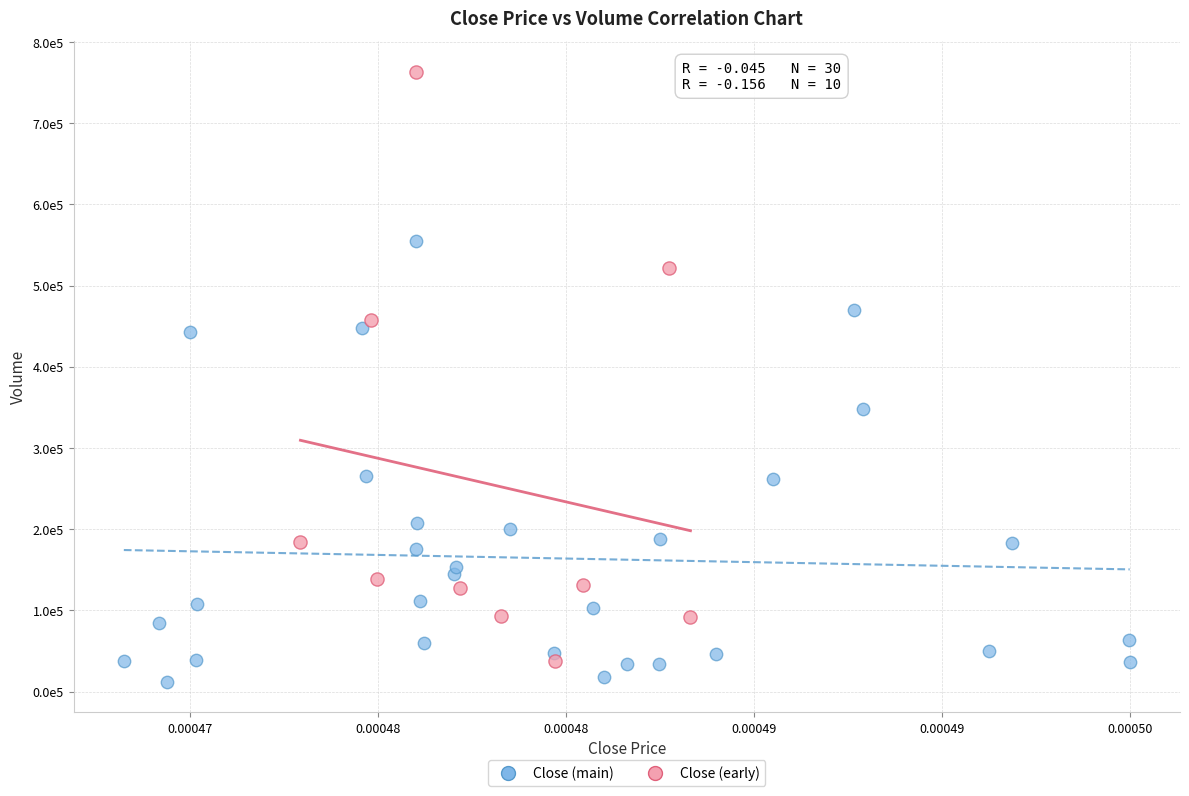

What are all the series names shown in the legend?

Close (main), Close (early)